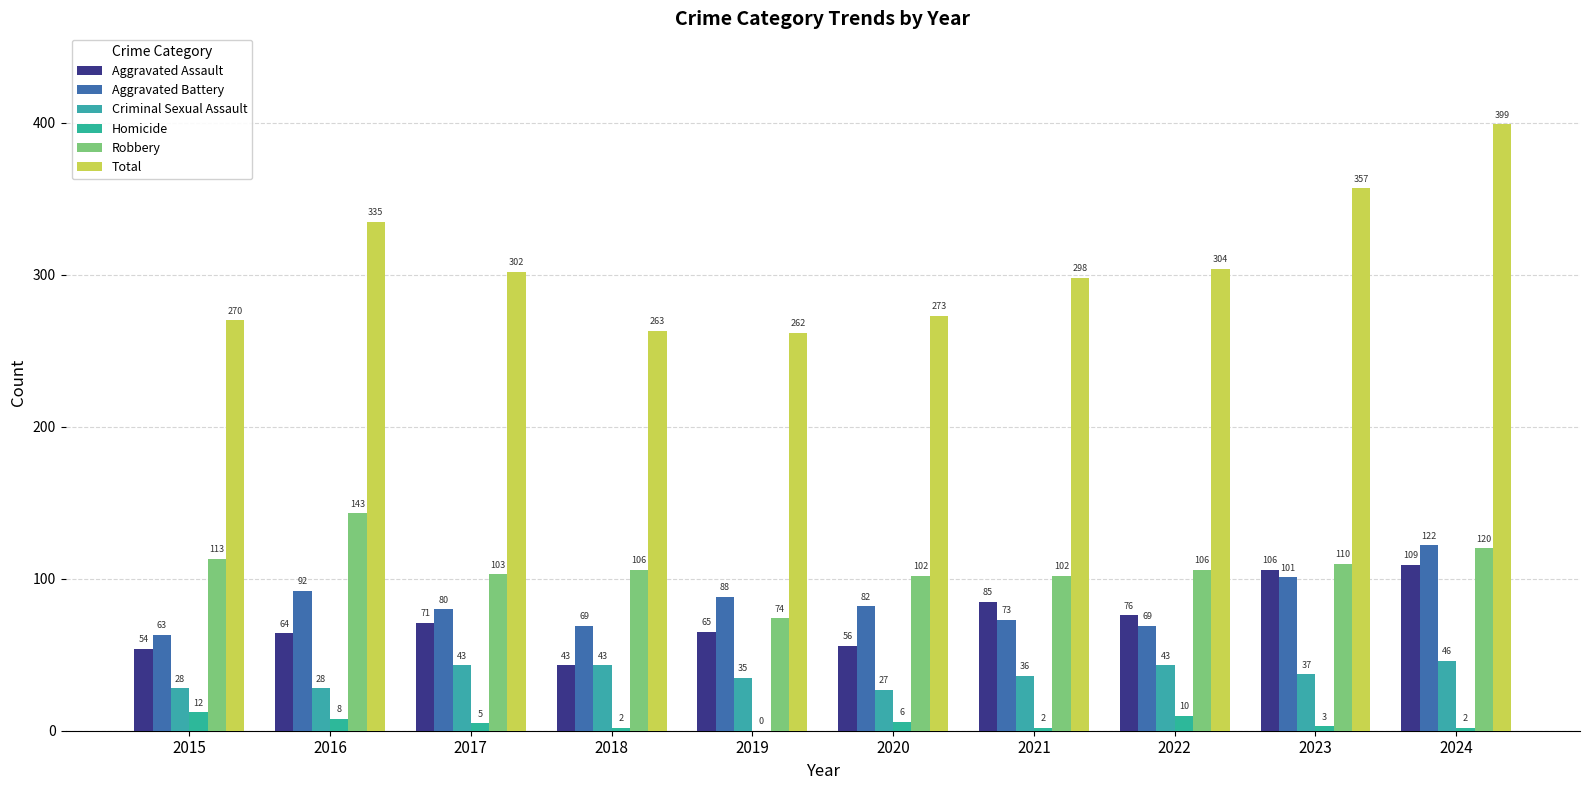

Reading left to right, what are all the values shown in this chart?

Aggravated Assault: 2015=54	2016=64	2017=71	2018=43	2019=65	2020=56	2021=85	2022=76	2023=106	2024=109
Aggravated Battery: 2015=63	2016=92	2017=80	2018=69	2019=88	2020=82	2021=73	2022=69	2023=101	2024=122
Criminal Sexual Assault: 2015=28	2016=28	2017=43	2018=43	2019=35	2020=27	2021=36	2022=43	2023=37	2024=46
Homicide: 2015=12	2016=8	2017=5	2018=2	2019=0	2020=6	2021=2	2022=10	2023=3	2024=2
Robbery: 2015=113	2016=143	2017=103	2018=106	2019=74	2020=102	2021=102	2022=106	2023=110	2024=120
Total: 2015=270	2016=335	2017=302	2018=263	2019=262	2020=273	2021=298	2022=304	2023=357	2024=399